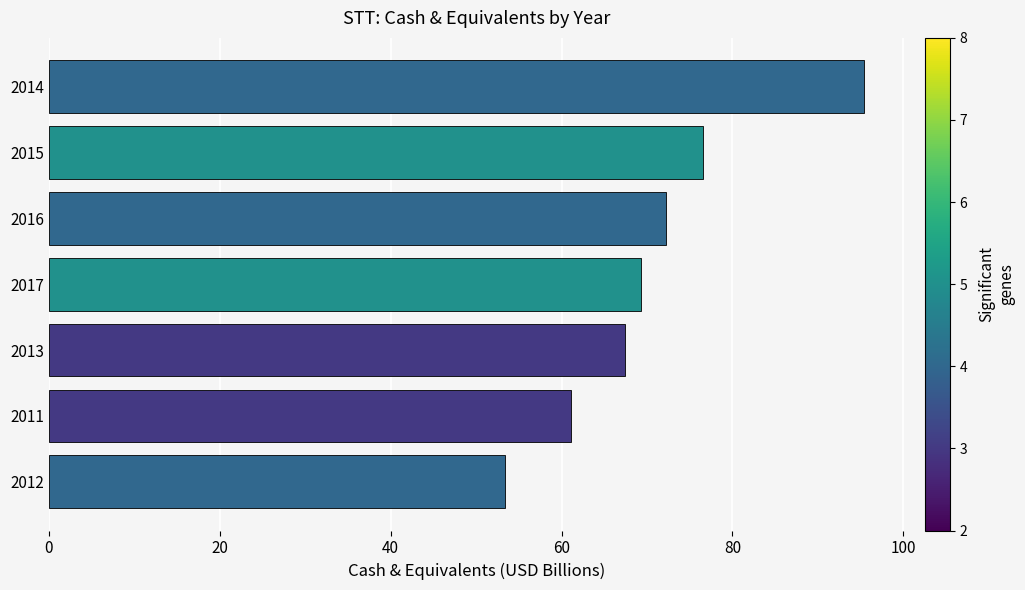

What is the minimum value shown in the chart?

53.4